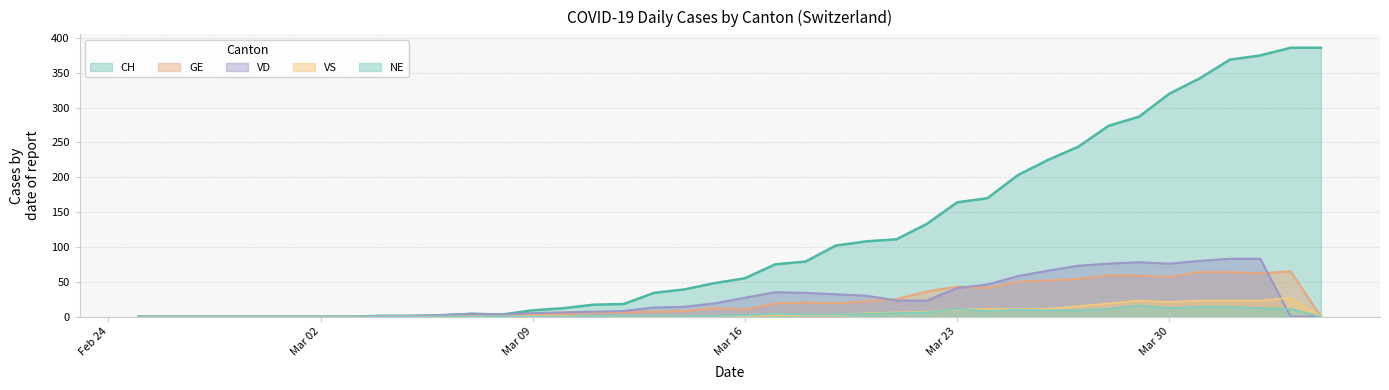

The value of NE at 2020-03-28 is 5. True or false?

False